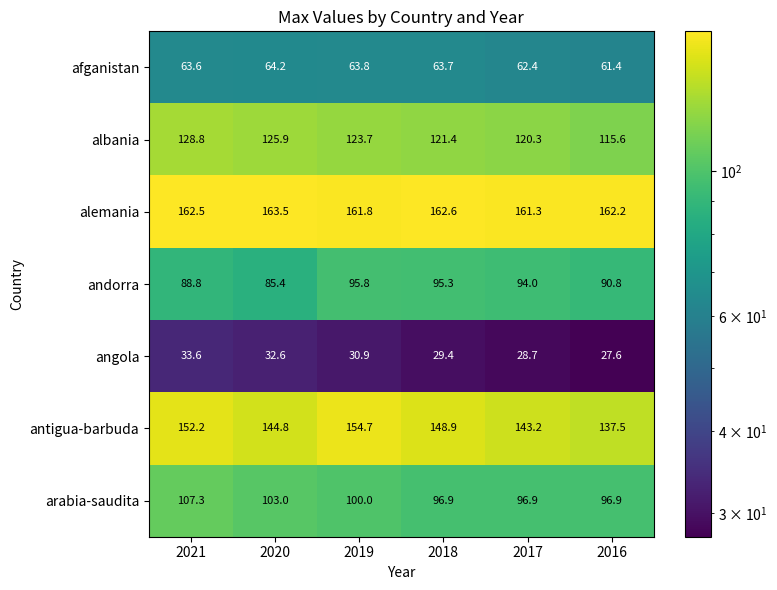

What is the sum of the afganistan values at 2017 and 2019?

126.2